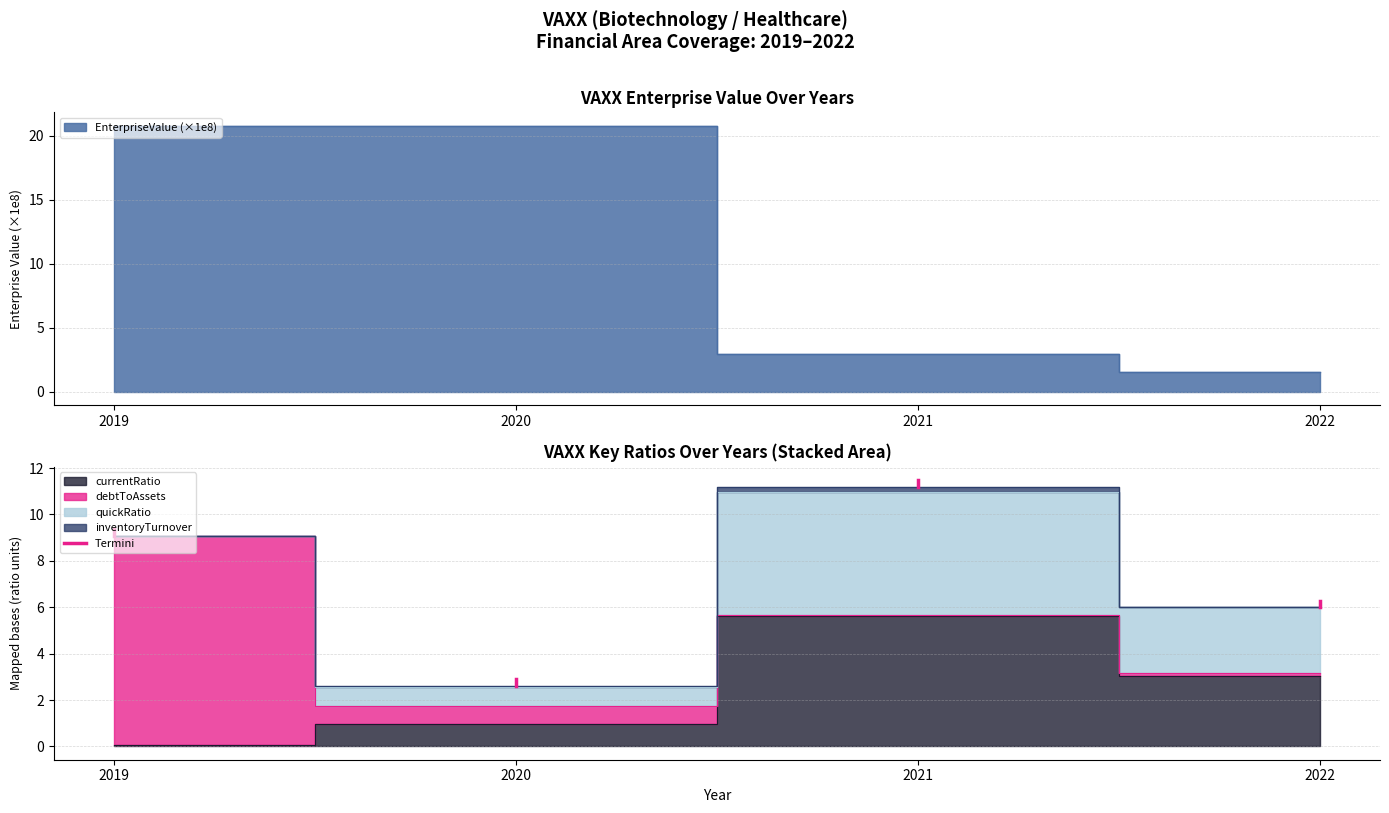

Which category has the lowest value across all series?

2019